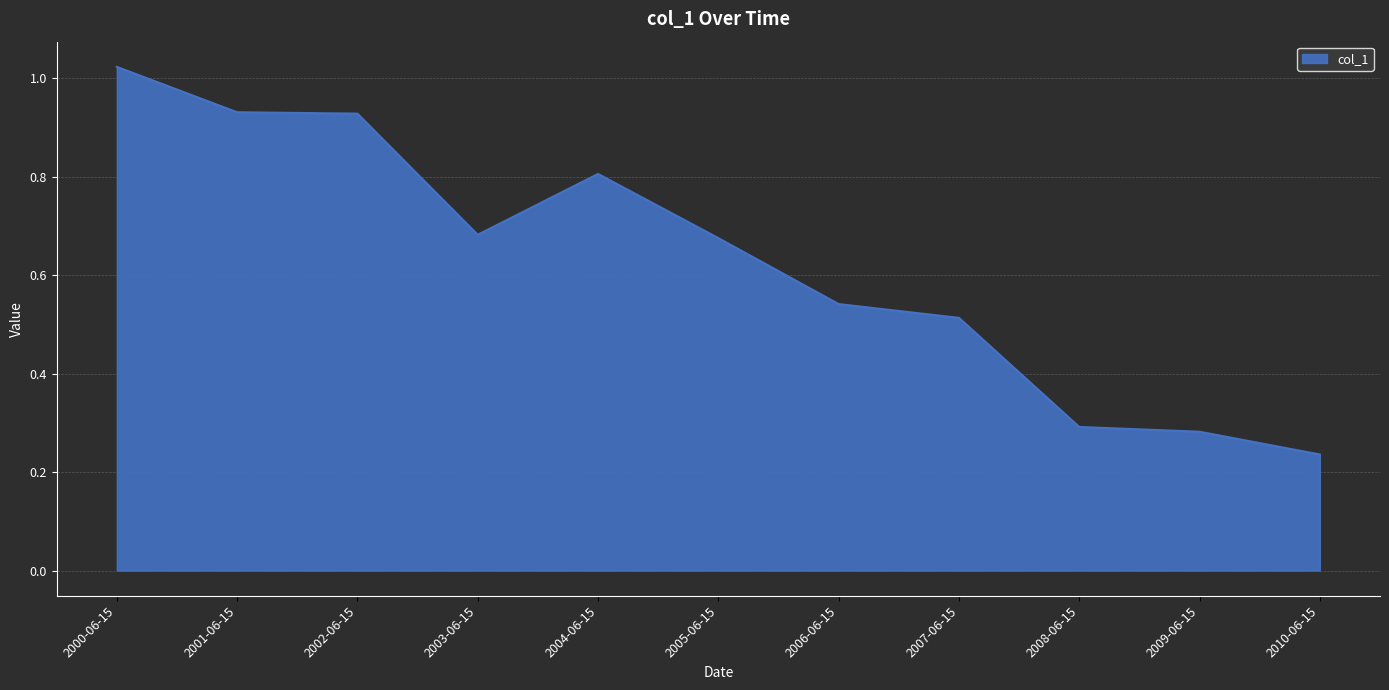

Which category has the lowest value across all series?

2010-06-15